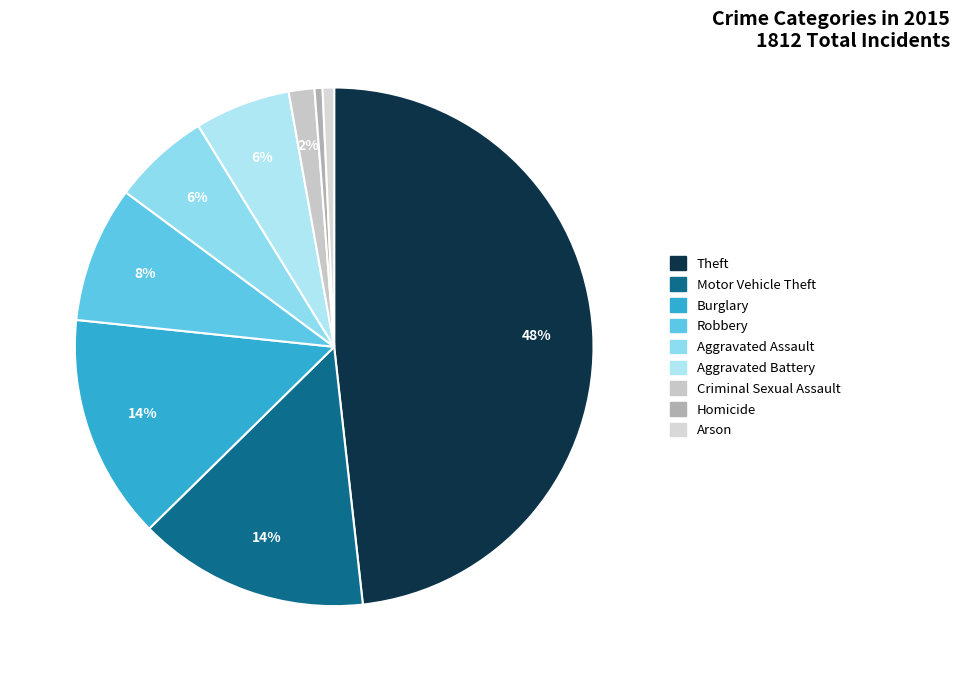

How many slices are in this pie chart?

9